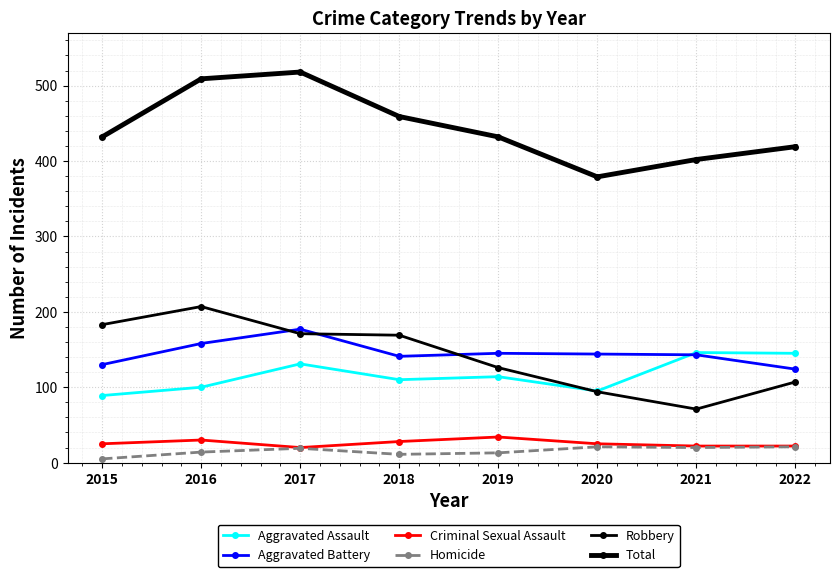

Is the value of Aggravated Assault at 2020 greater than the value of Aggravated Battery at 2016?

No